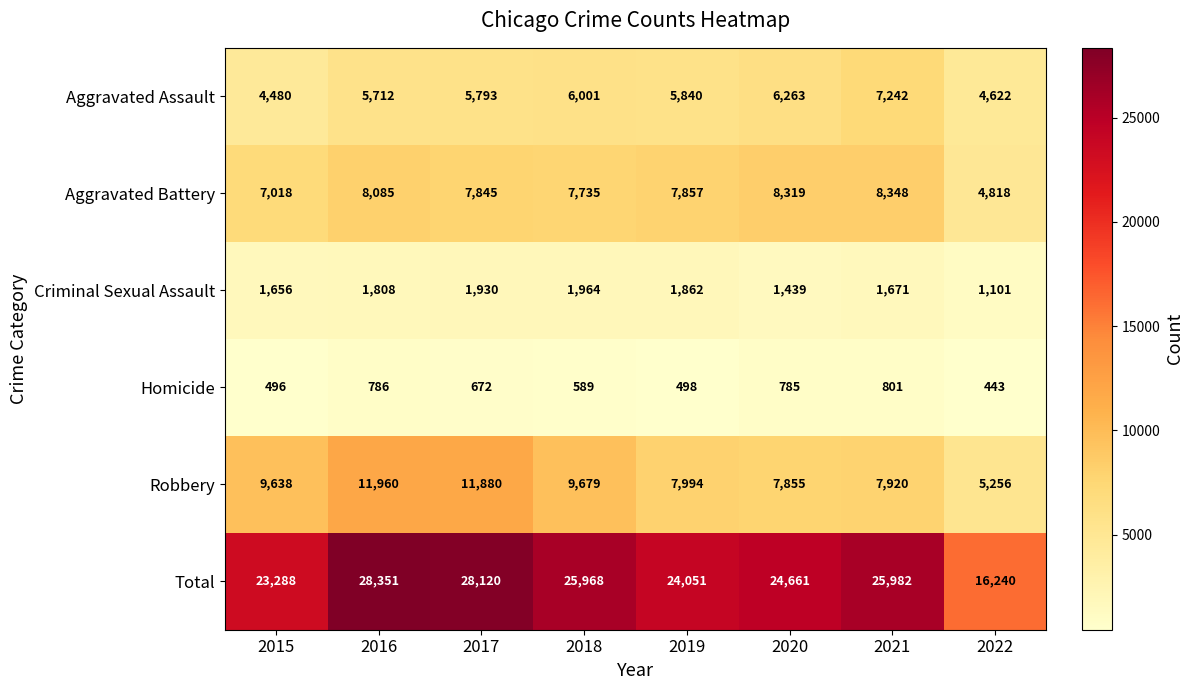

Between 2017 and 2019, which series saw the biggest shift?

Total